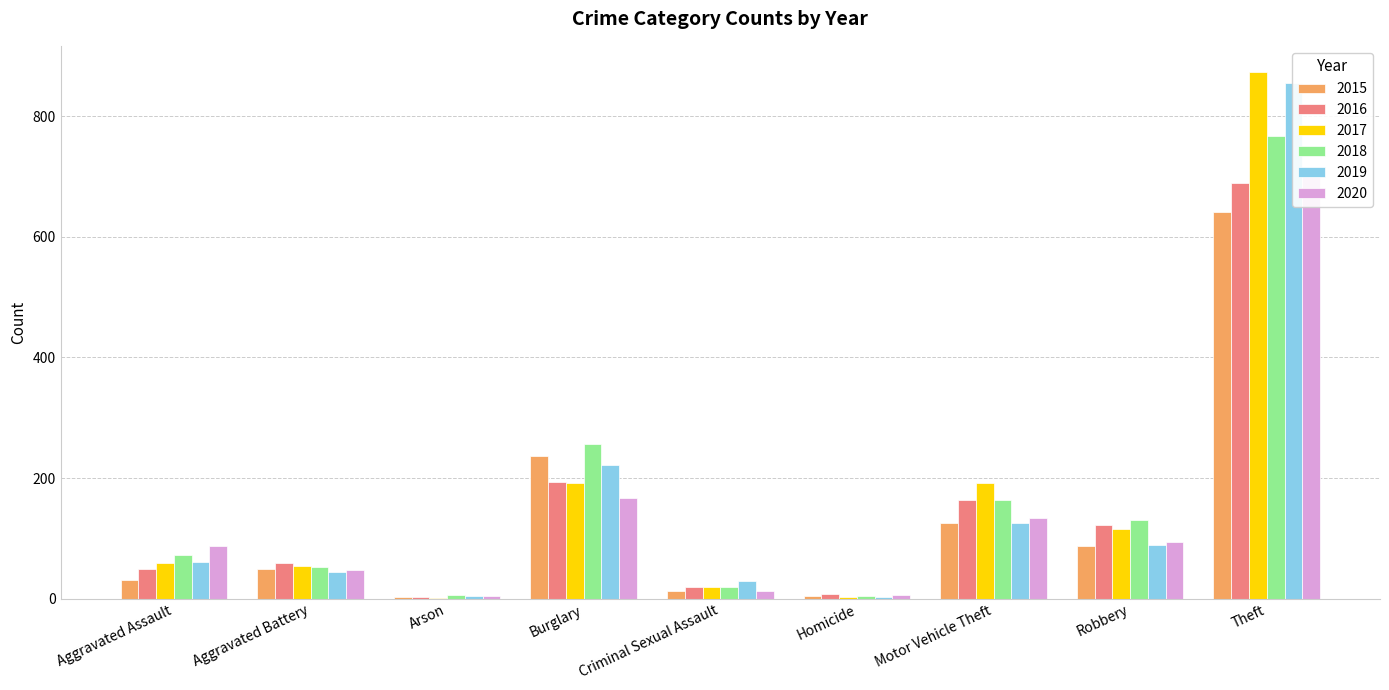

Is it true that 2020 equals 4 at Arson?

True